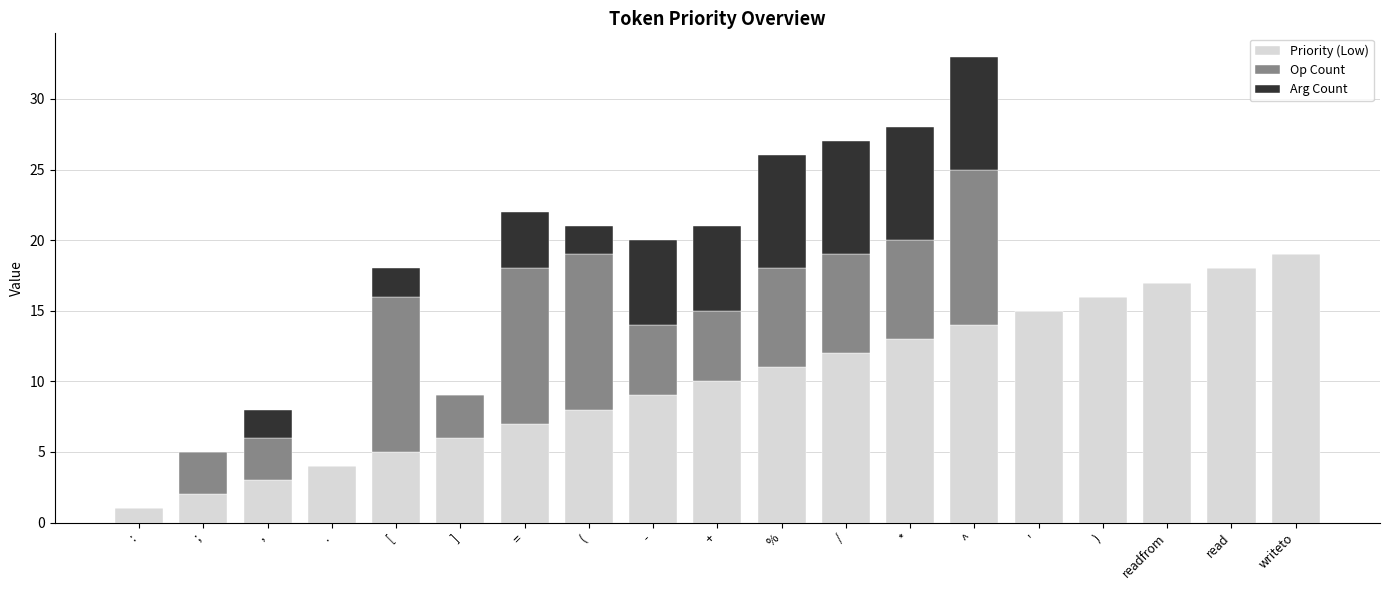

What is the total value across all series at read?

18